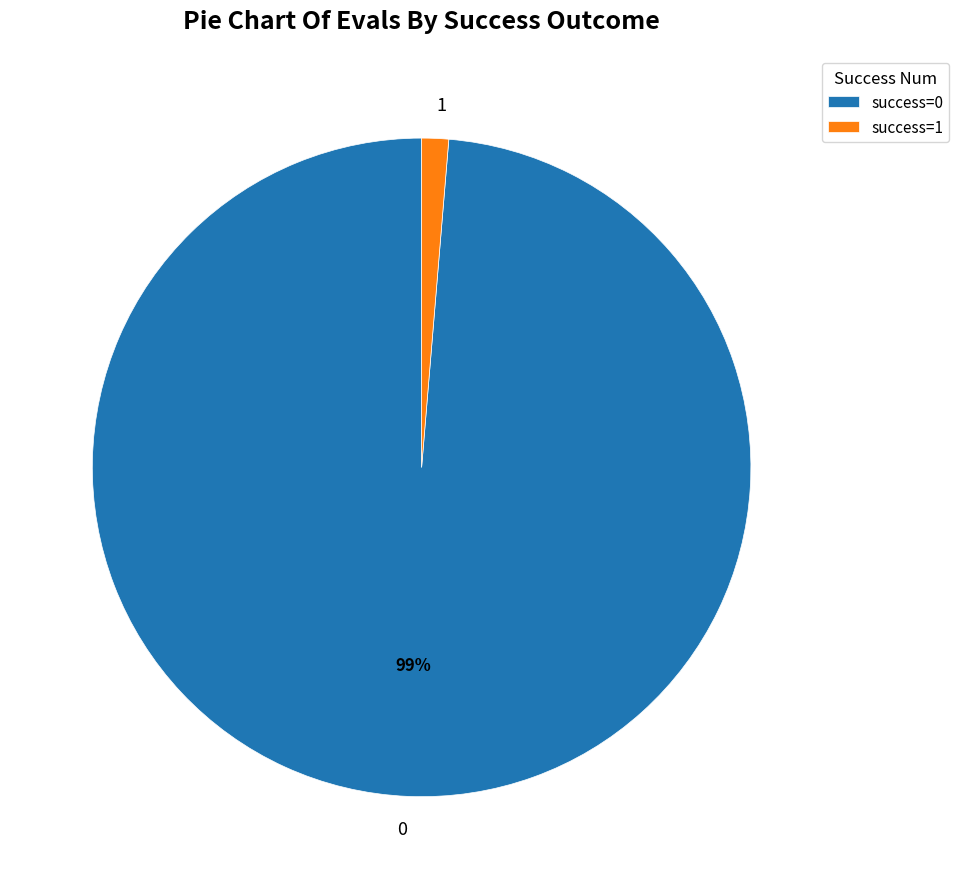

Is there a majority slice in this chart?

Yes